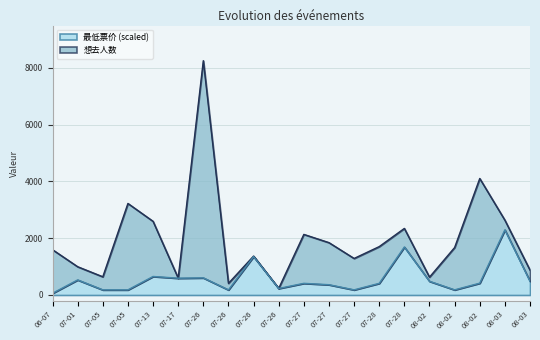

How many lines are shown in the chart?

2